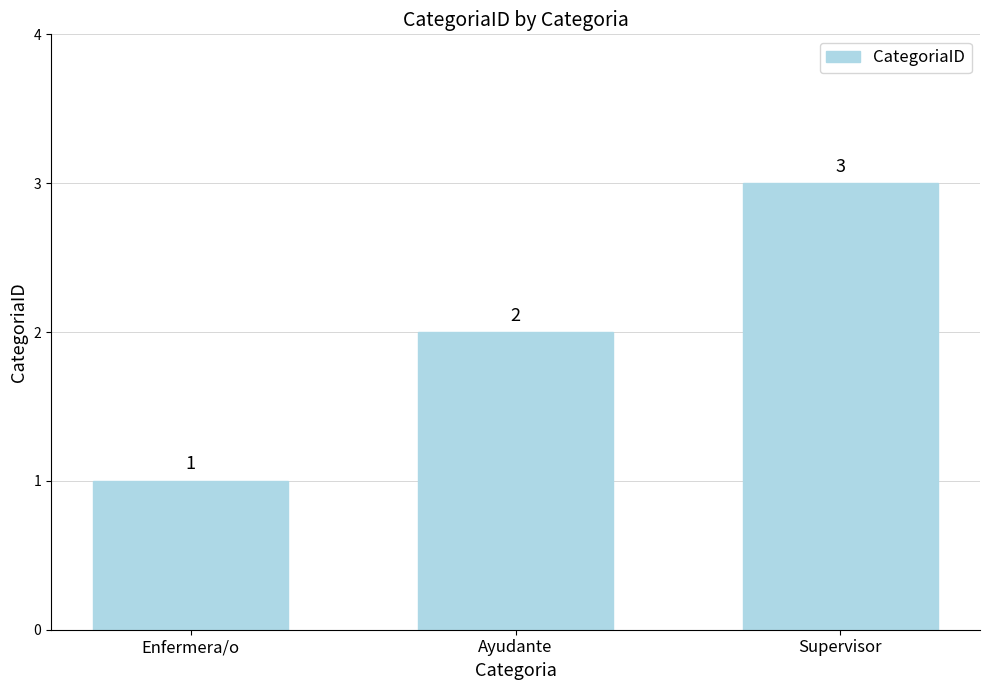

How many values are between 1 and 3?

3